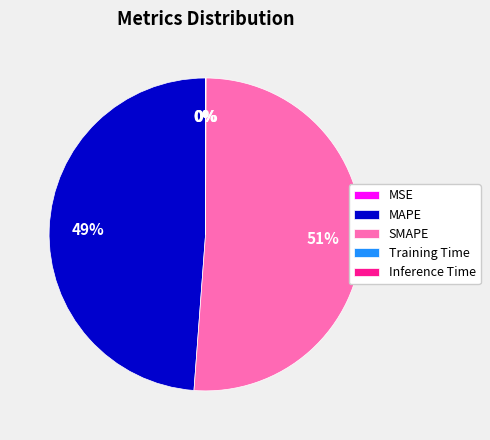

True or false: SMAPE accounts for 51% of the total.

True